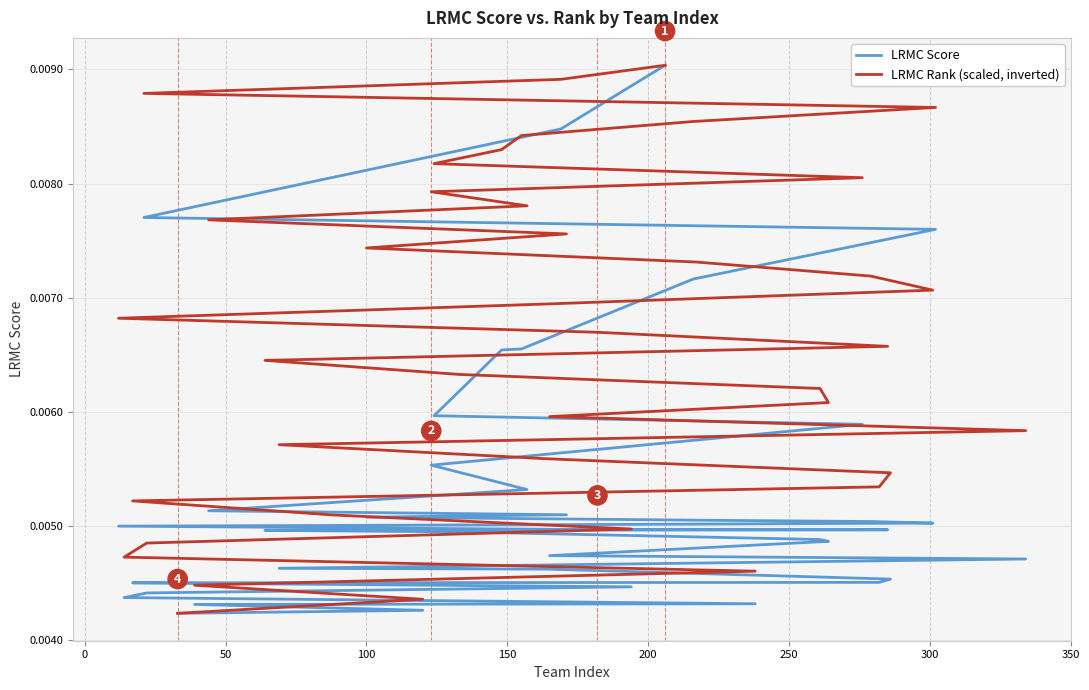

List the series in order of their overall mean, highest first.

LRMC Rank (scaled, inverted), LRMC Score